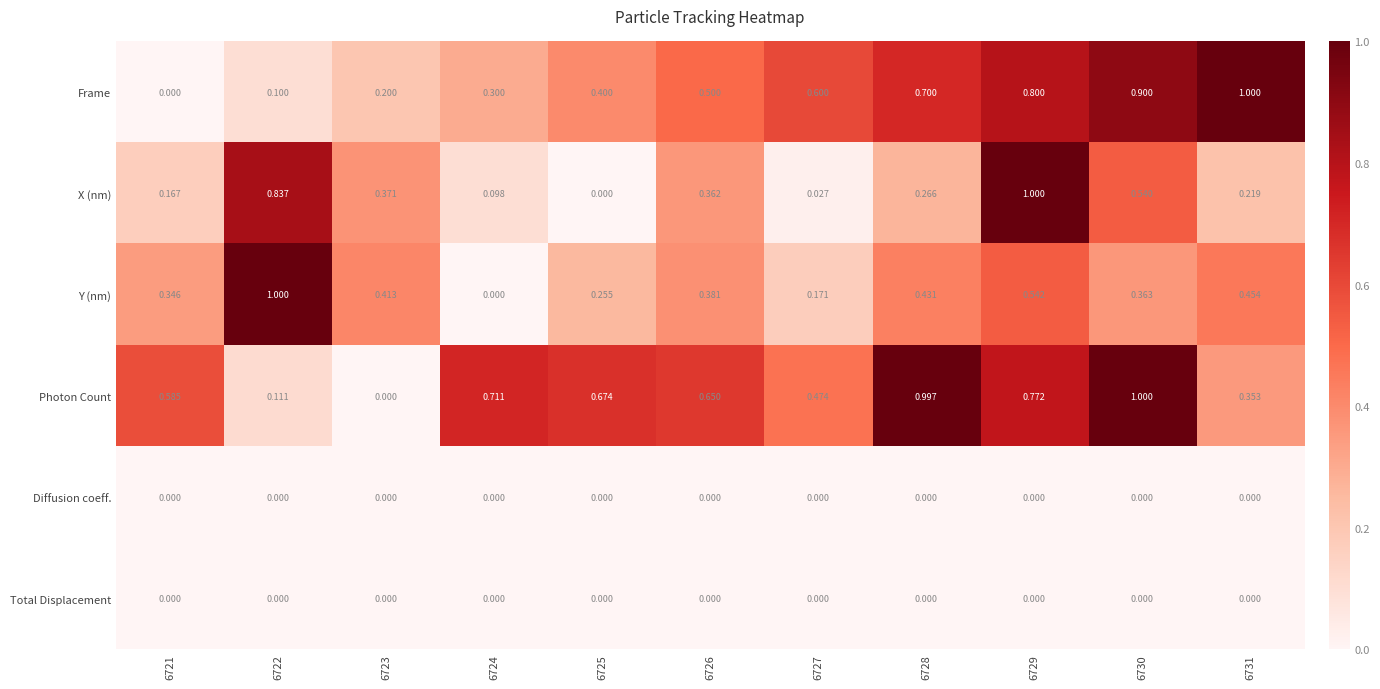

How many series are shown in this chart?

6